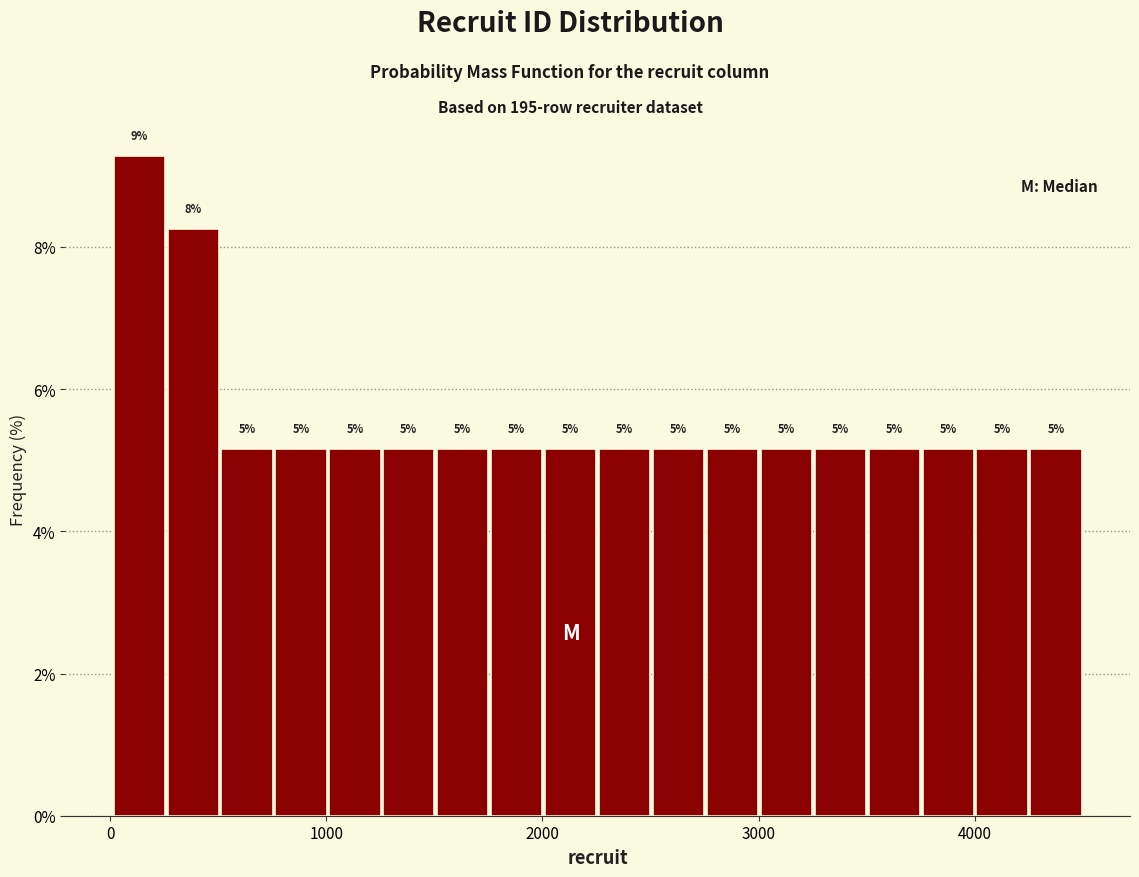

Around what value on the x-axis is the tallest bar? Give the approximate position of its centre, as read against the axis.

100